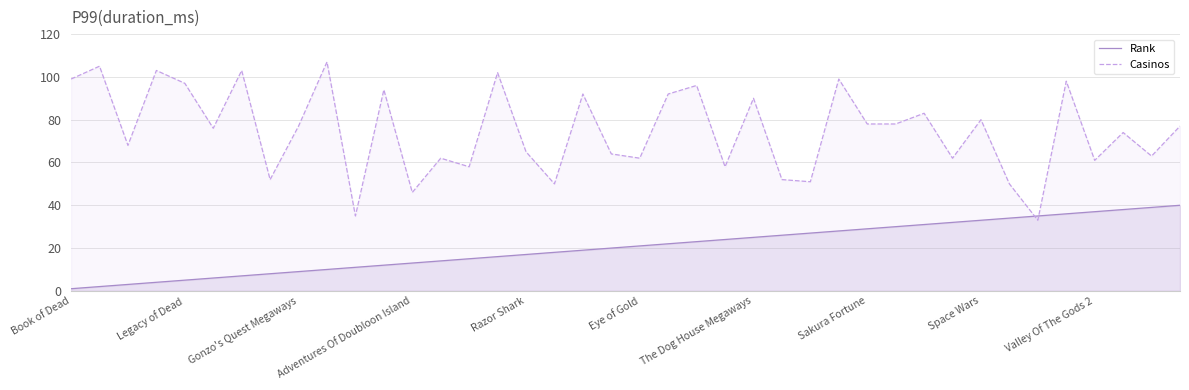

Which series has the largest range (max minus min)?

Casinos